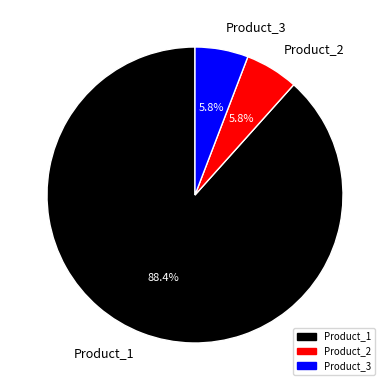

True or false: Product_2 accounts for 6% of the total.

True